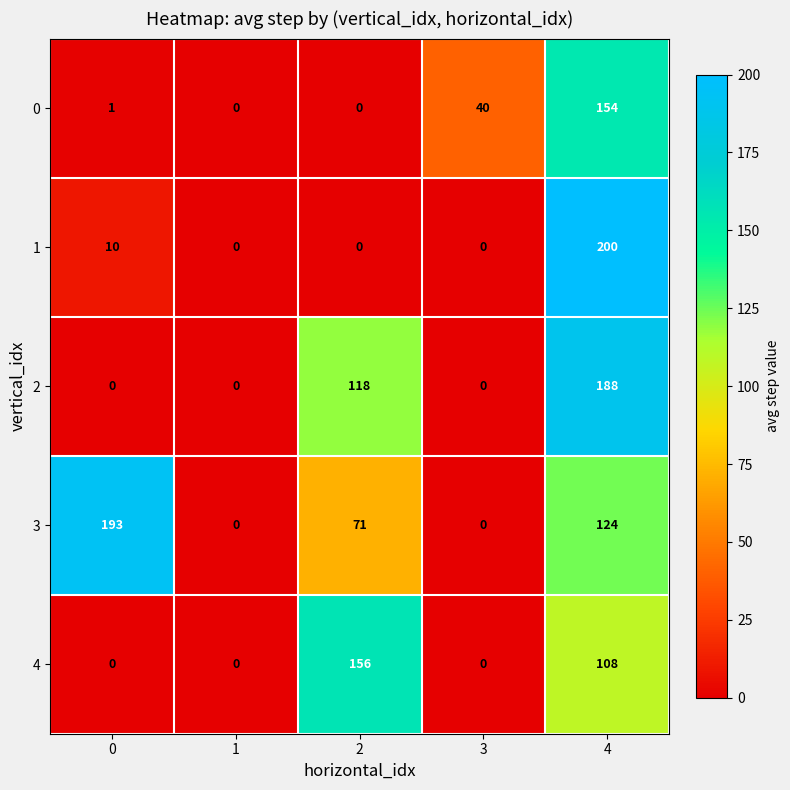

What is the total value across all series at 2?

345